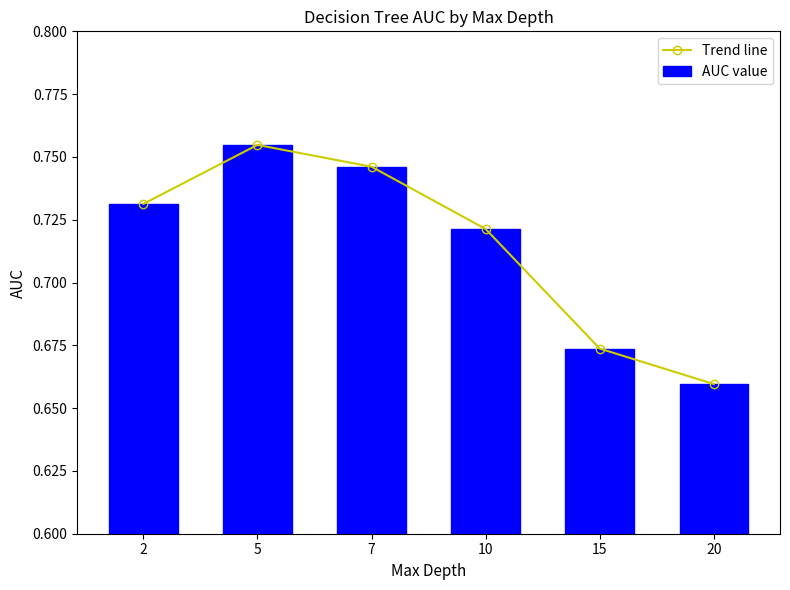

Where is Trend line nearest to the value 0?

20